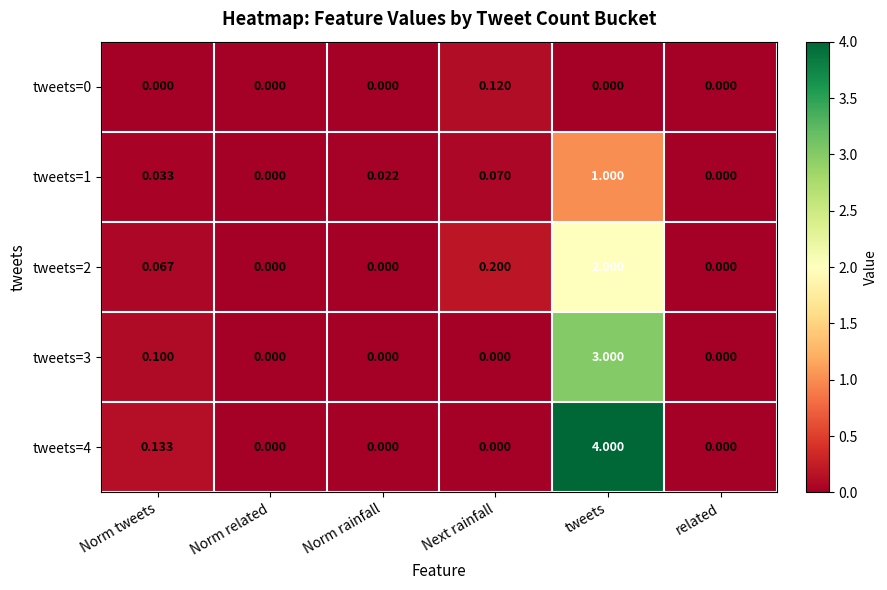

Where is tweets=2 nearest to the value 1?

Next rainfall